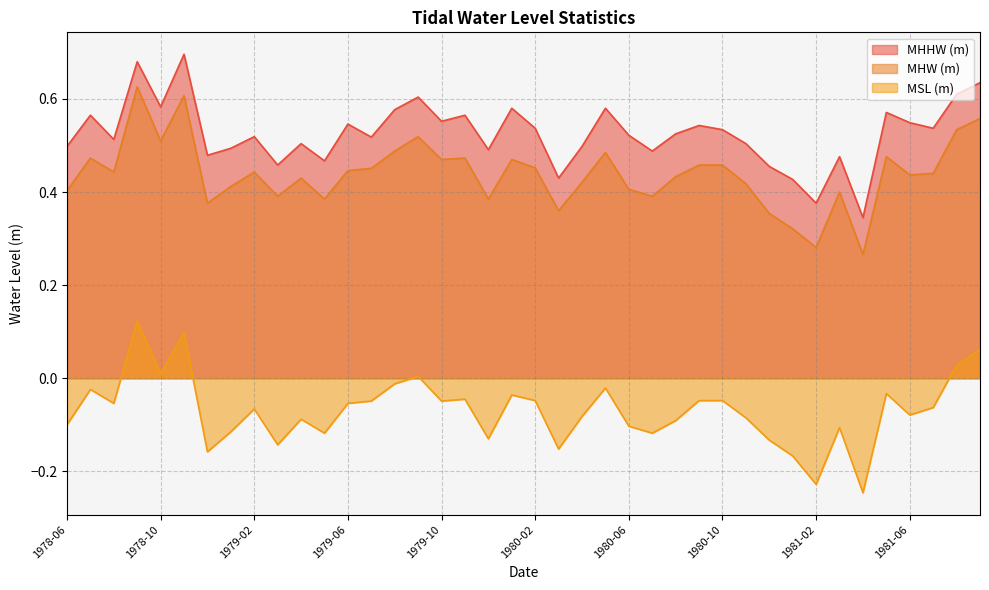

Where is the first local minimum for MHHW (m)?

1978-08